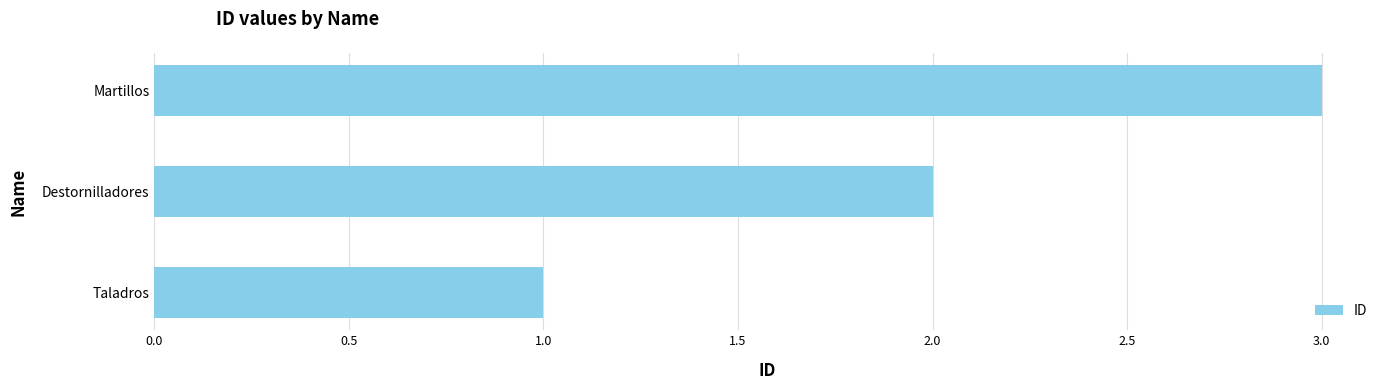

Read the value at Martillos.

3